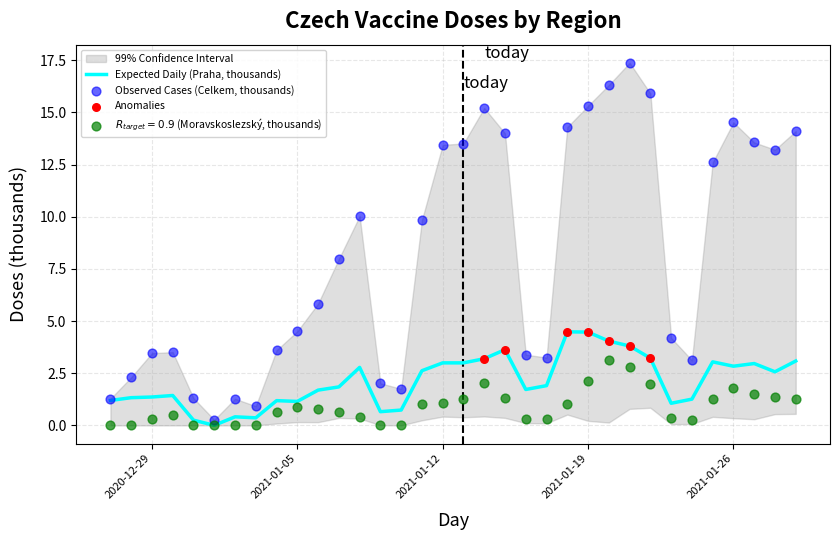

Which series contains the highest Y value?

Celkem